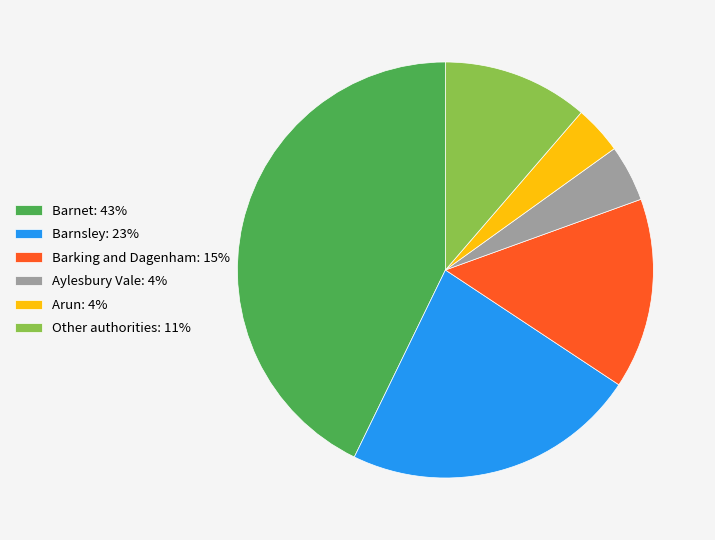

Is the sum of Arun: 4% and Barnet: 43% greater than half?

No